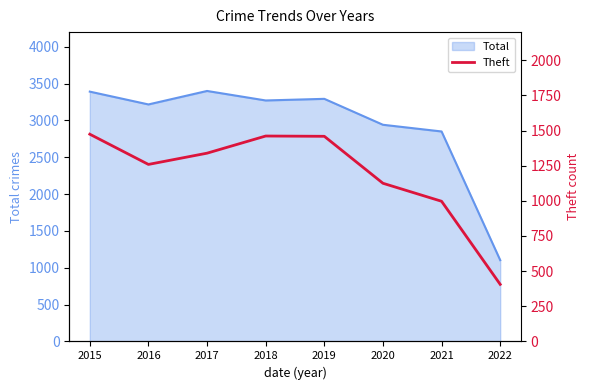

Where is the first local minimum?

2016